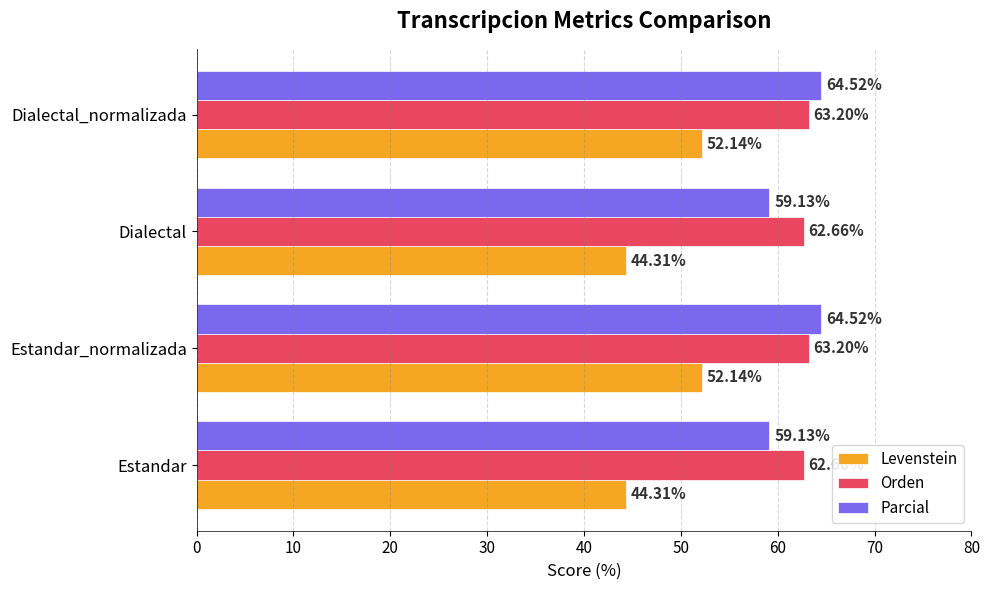

Rank the series by their maximum value, from lowest to highest.

Levenstein, Orden, Parcial